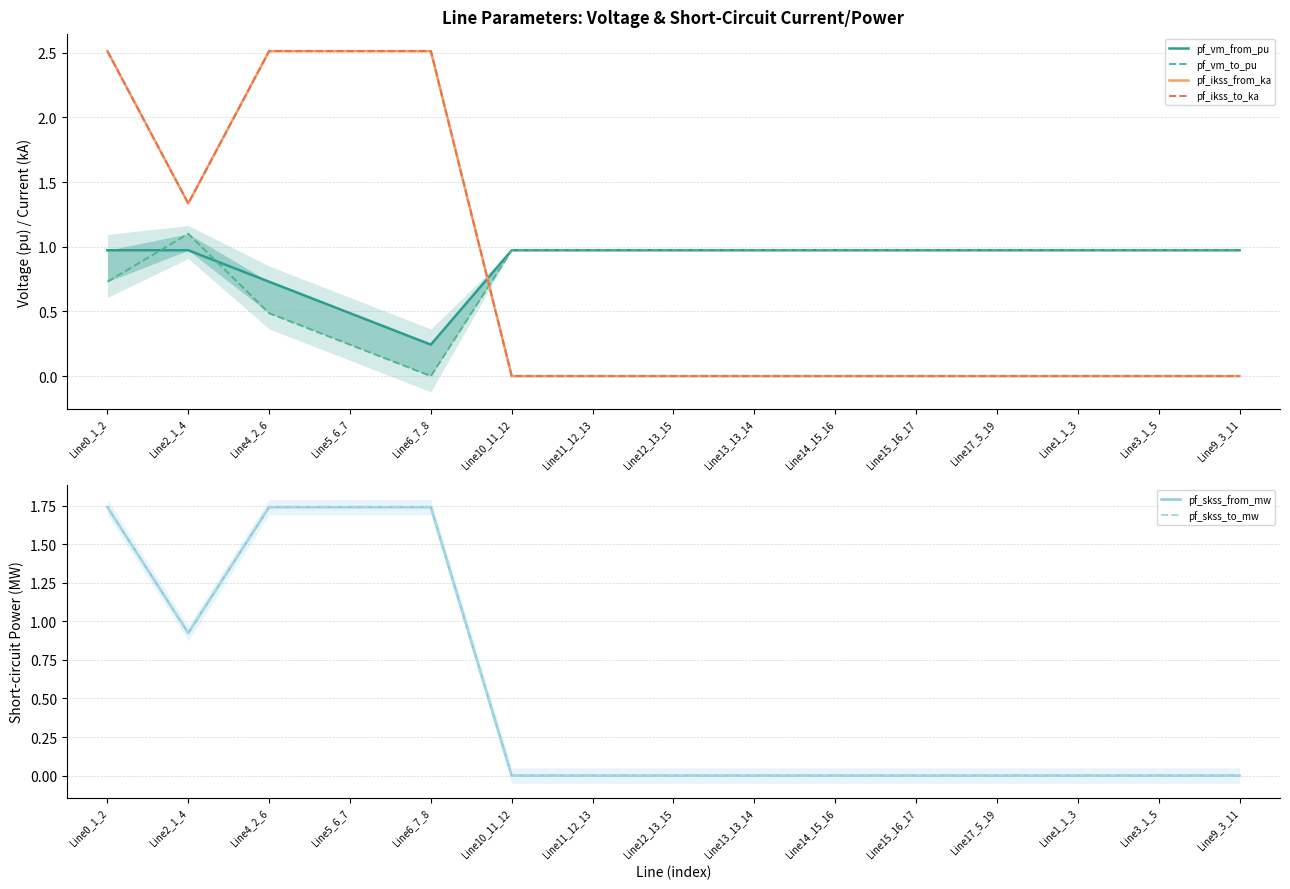

Is the value of pf_skss_from_mw at Line9_3_11 greater than the value of pf_vm_to_pu at Line5_6_7?

No